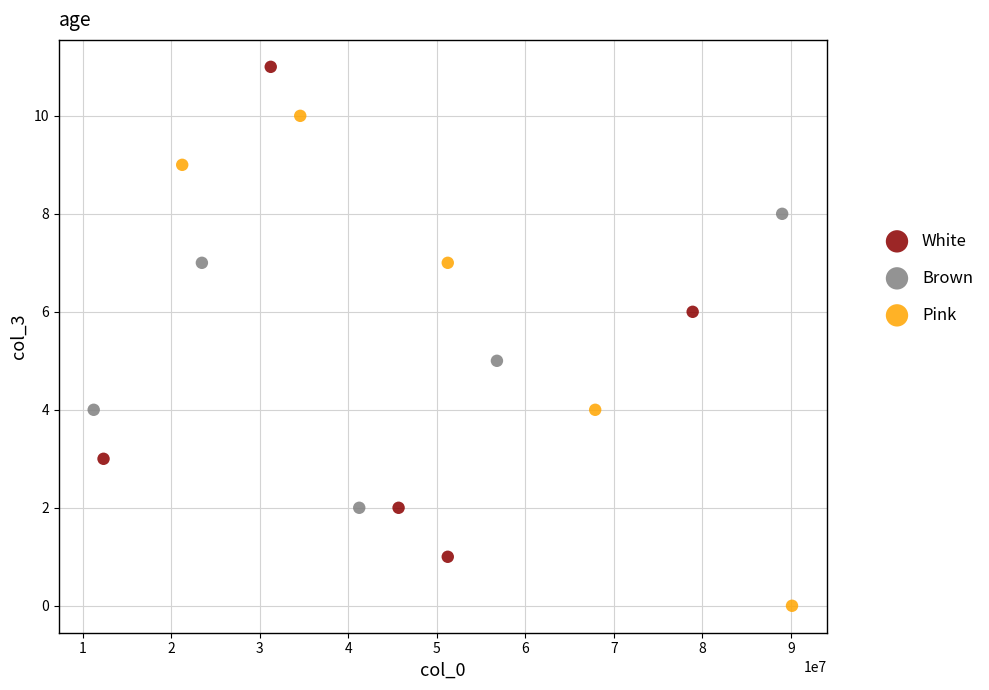

Which series contains the lowest Y value?

Pink